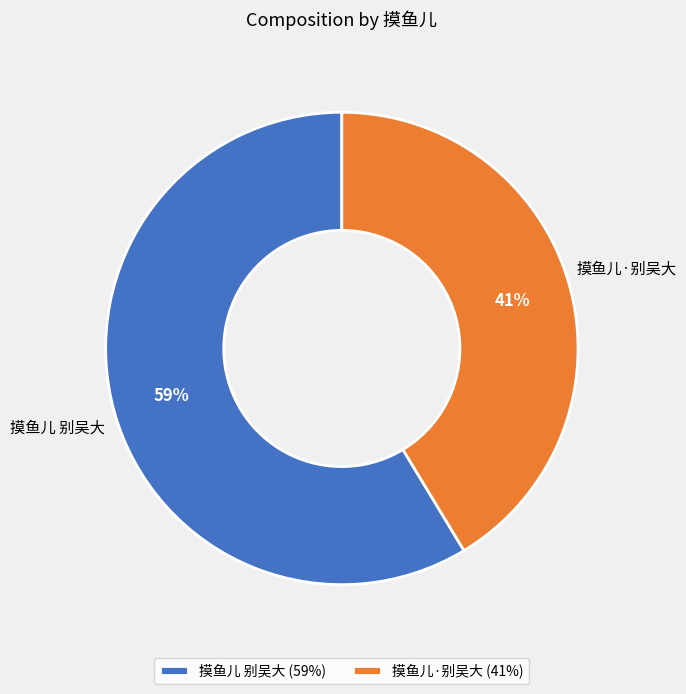

What is the majority slice?

摸鱼儿 别吴大